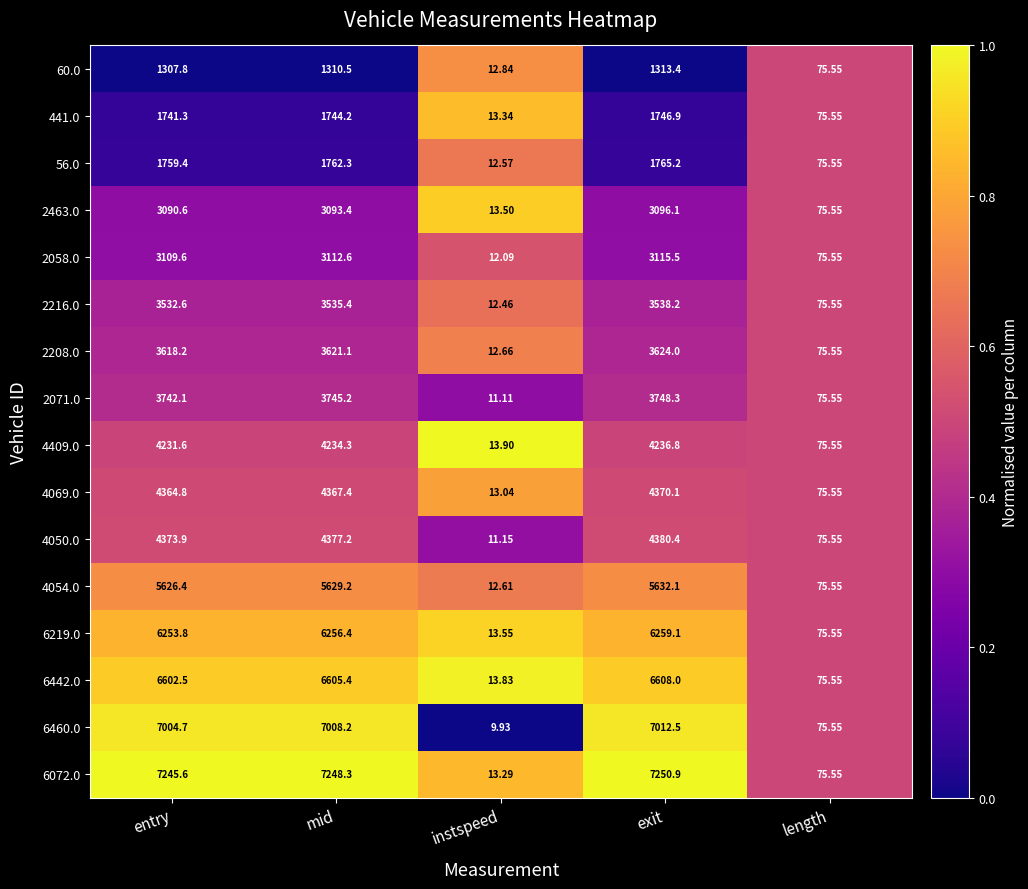

At which category is the sum across all series the highest?

exit